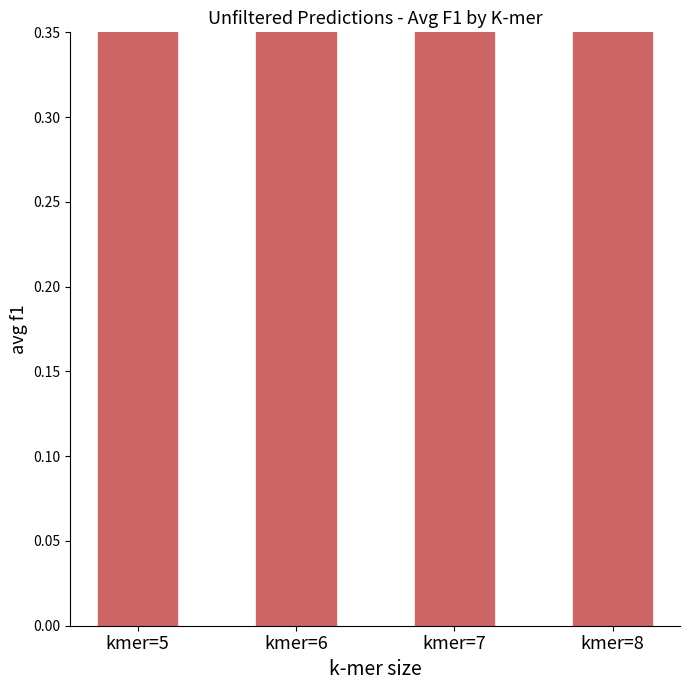

Are the bars grouped side by side (vs. stacked)?

No